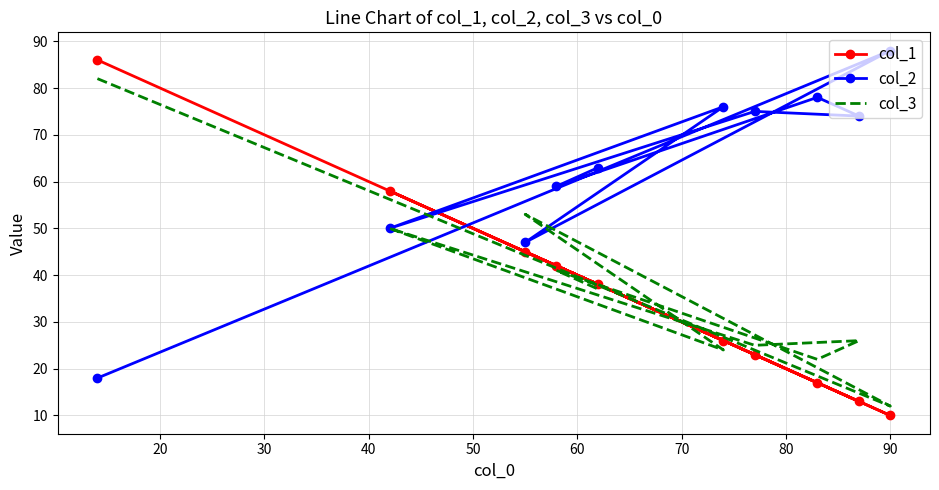

The value of col_2 at 50 is 50. True or false?

True